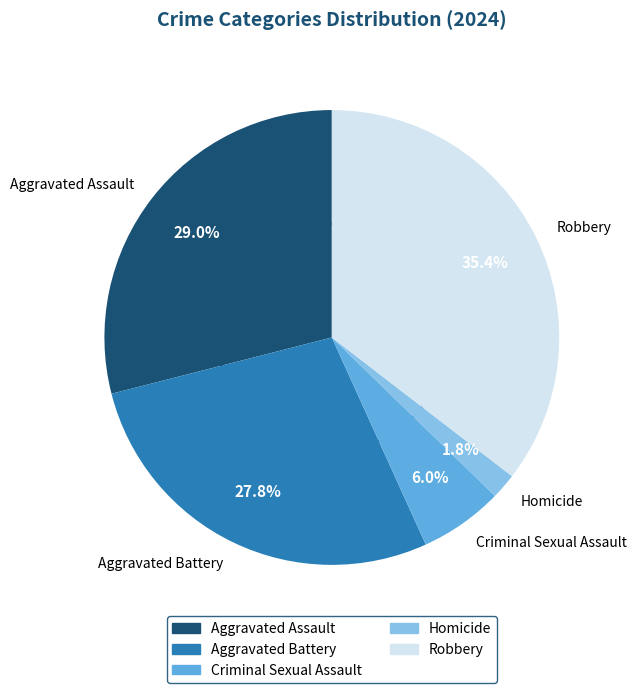

Does Robbery account for over 50% of the chart?

No